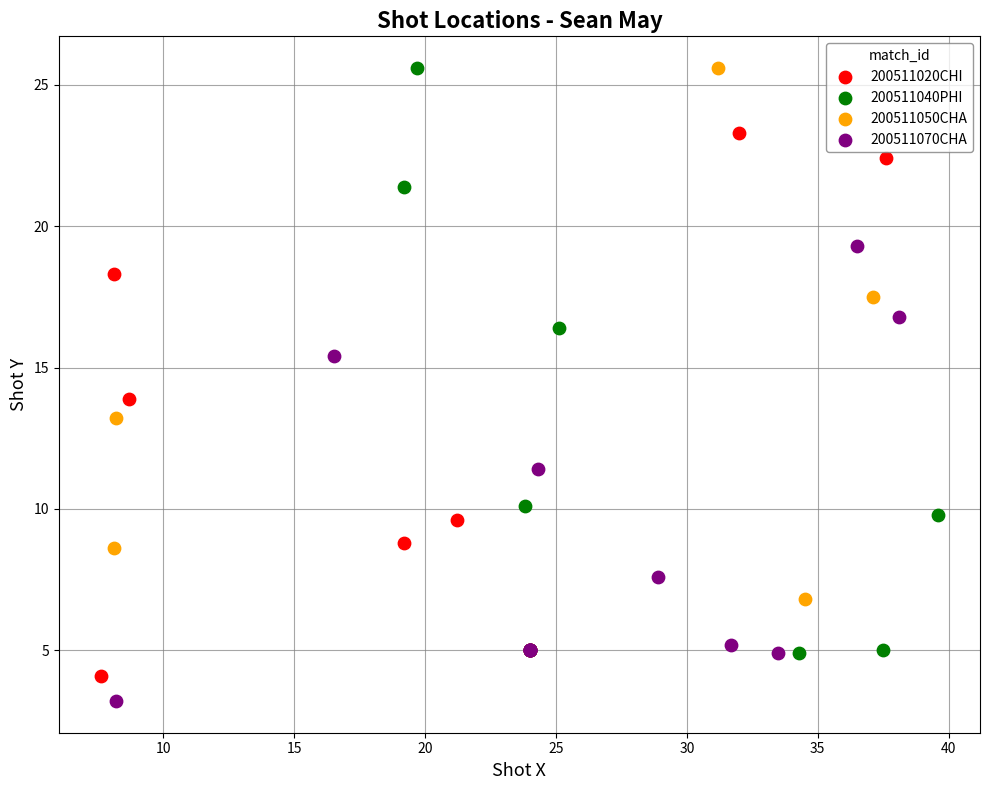

What are all the series names shown in the legend?

200511020CHI, 200511040PHI, 200511050CHA, 200511070CHA